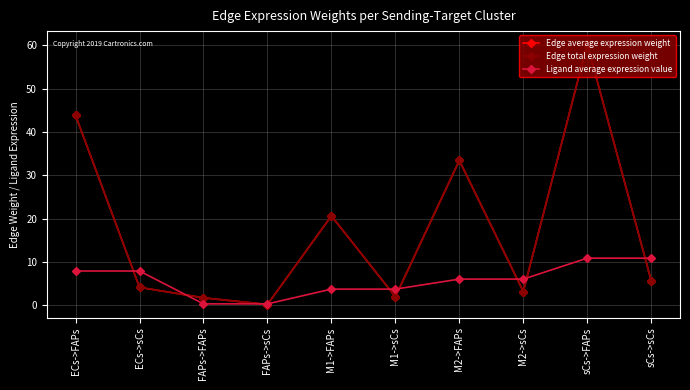

At which label does Edge average expression weight reach its minimum?

FAPs->sCs